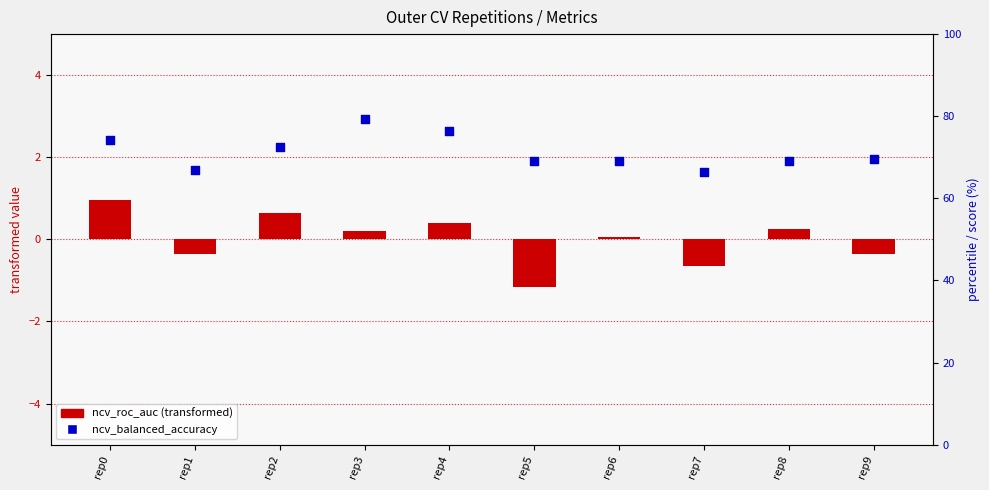

Which series has the largest total across all categories?

ncv_balanced_accuracy